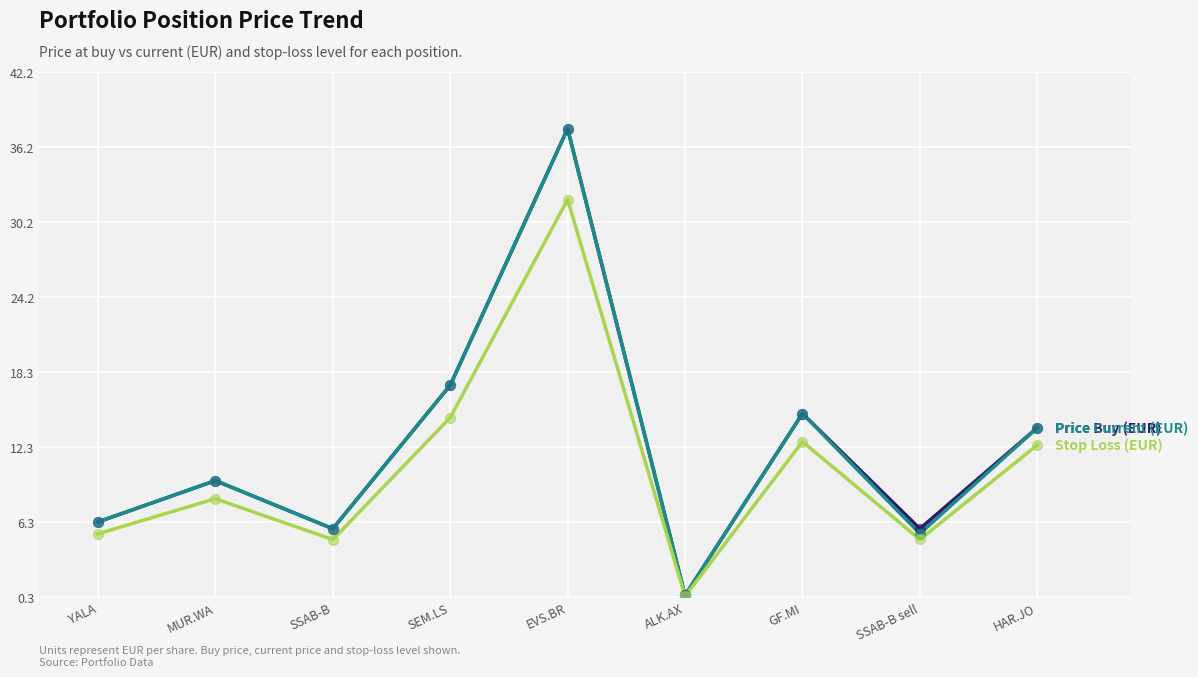

At which category is the sum across all series the highest?

EVS.BR